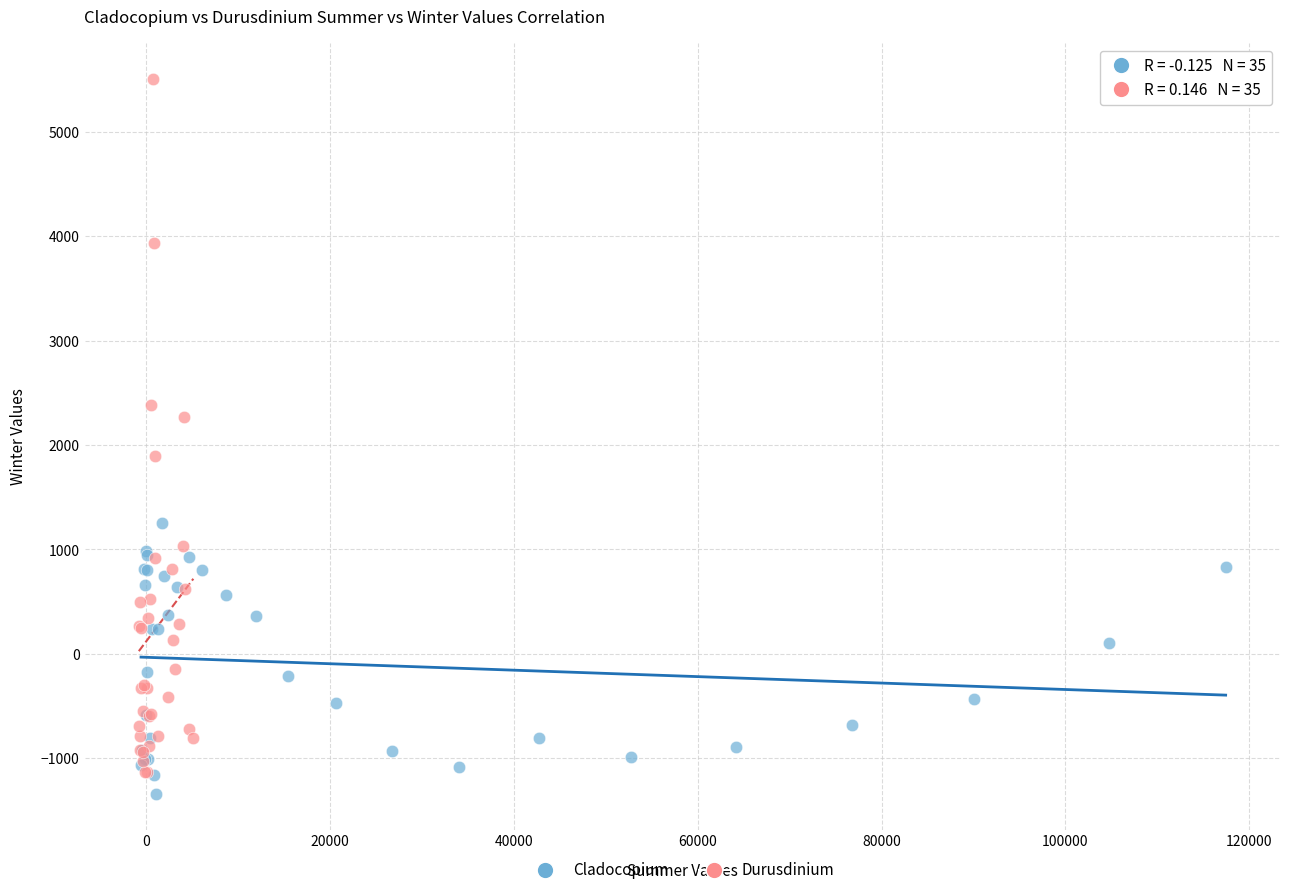

Which series has the largest Y range (max minus min)?

Durusdinium